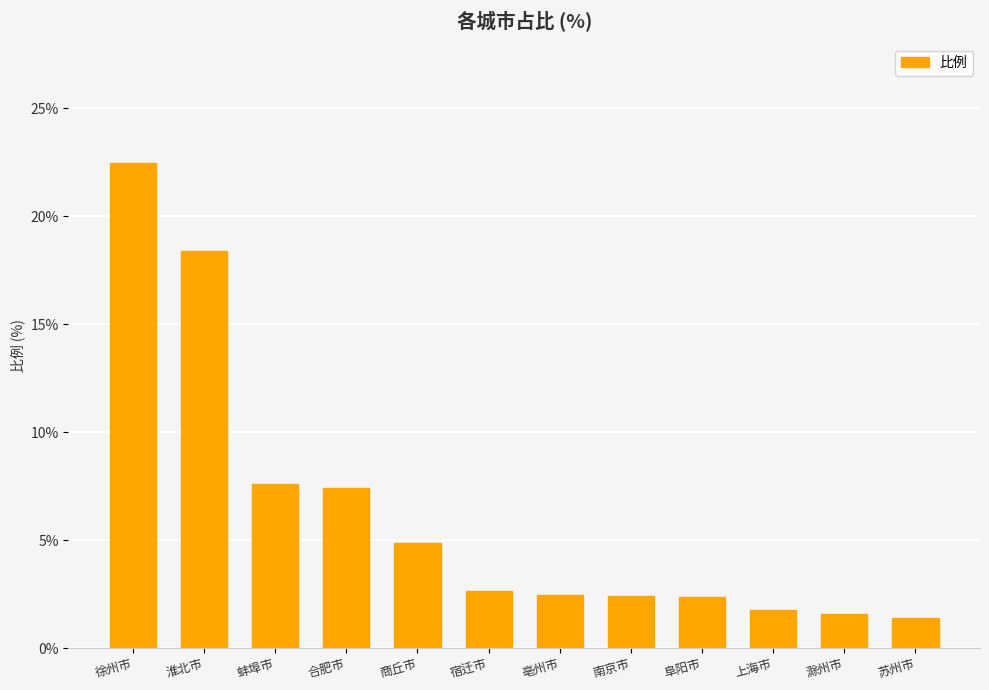

What is the change in value from 徐州市 to 滁州市?

-20.9